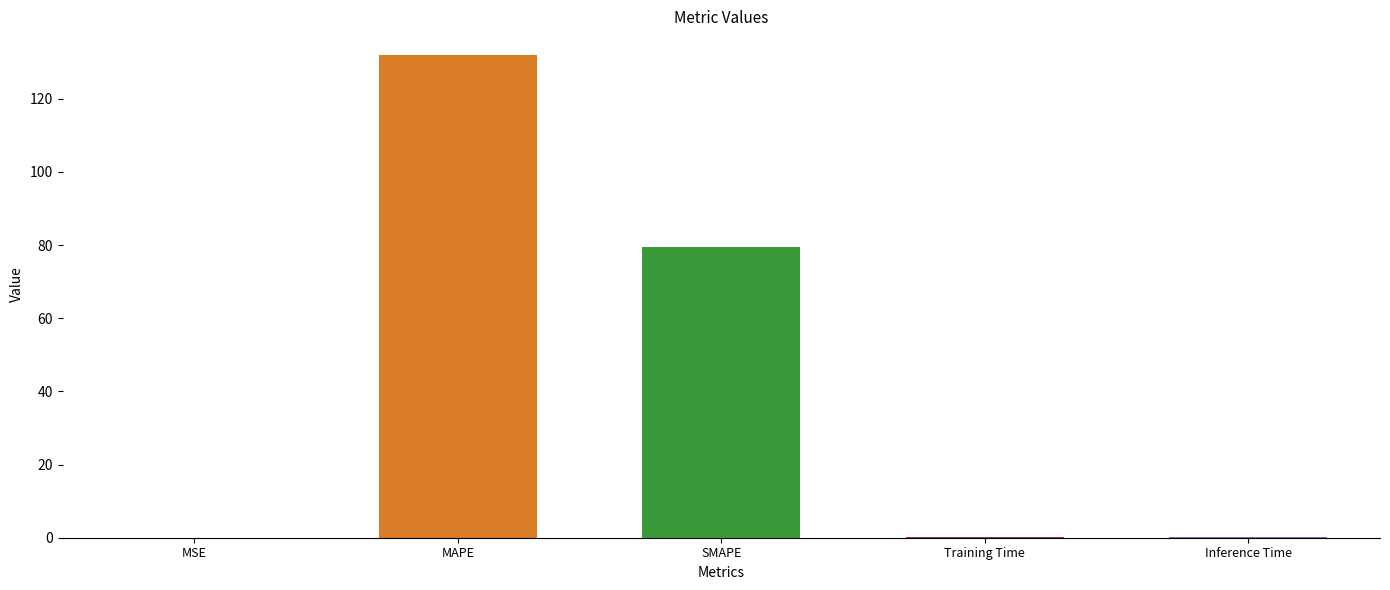

What is the difference between the maximum and minimum values?

131.9